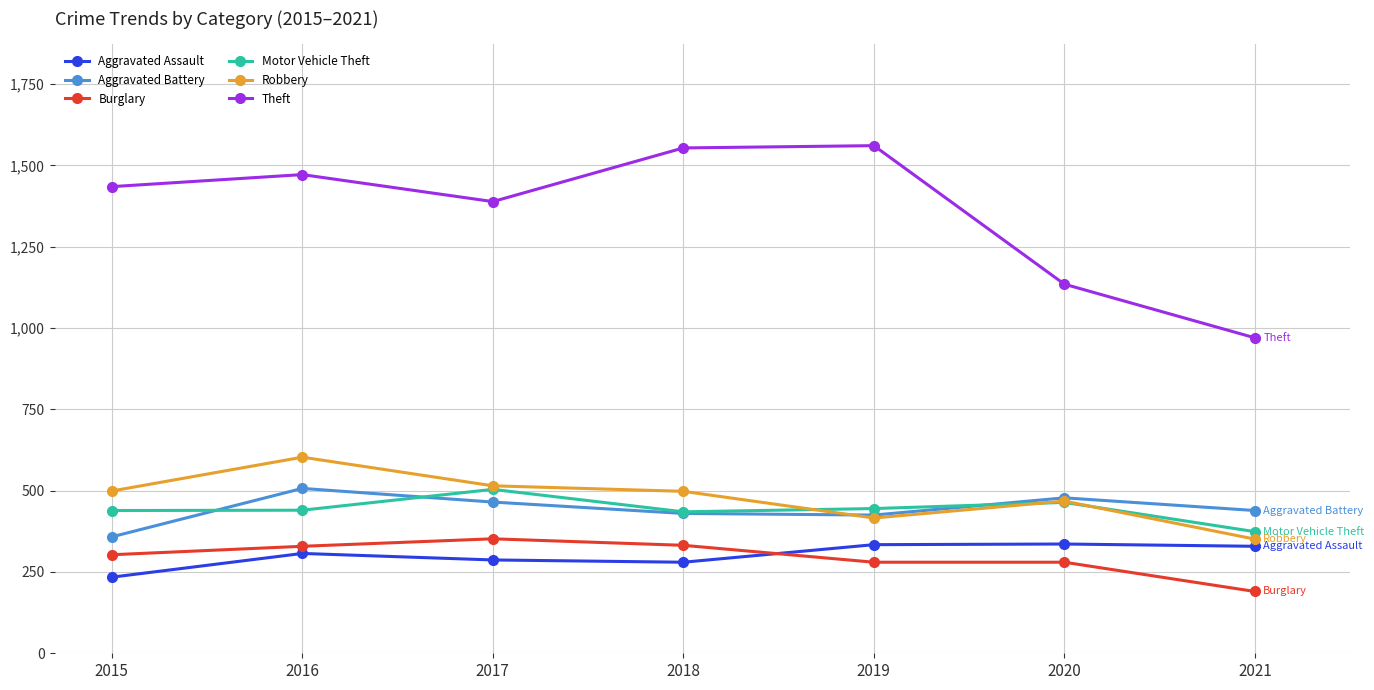

True or false: Theft and Aggravated Battery cross at least once.

False